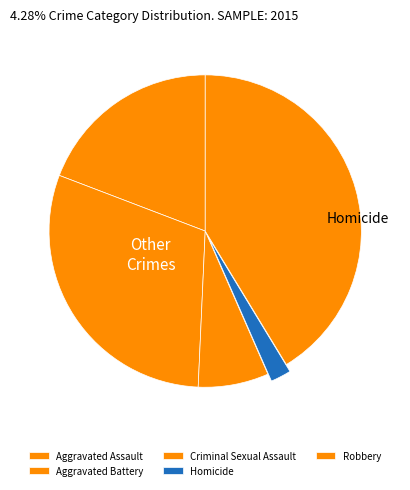

What is the largest slice in the pie chart?

Robbery